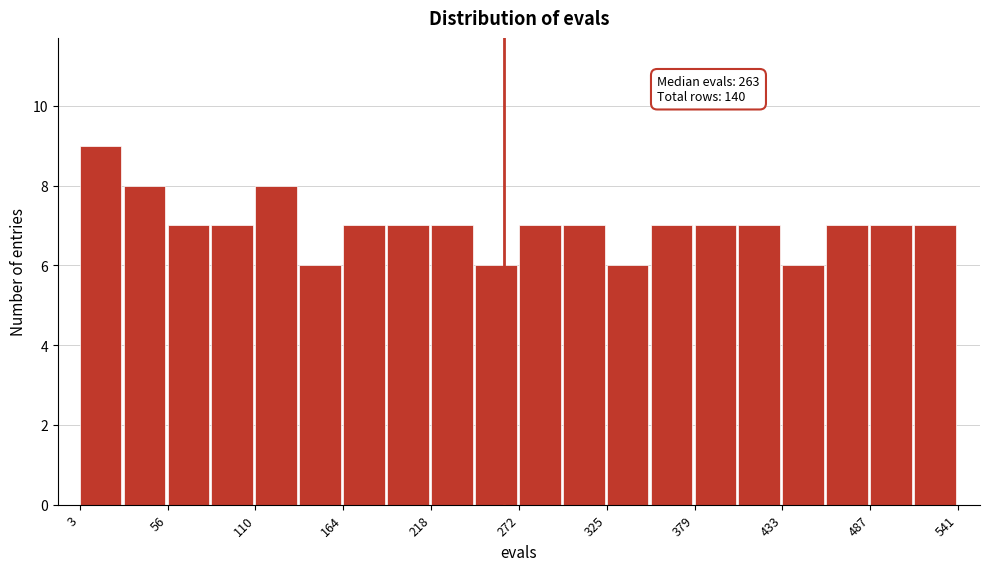

Around what value on the x-axis is the tallest bar? Give the approximate position of its centre, as read against the axis.

20